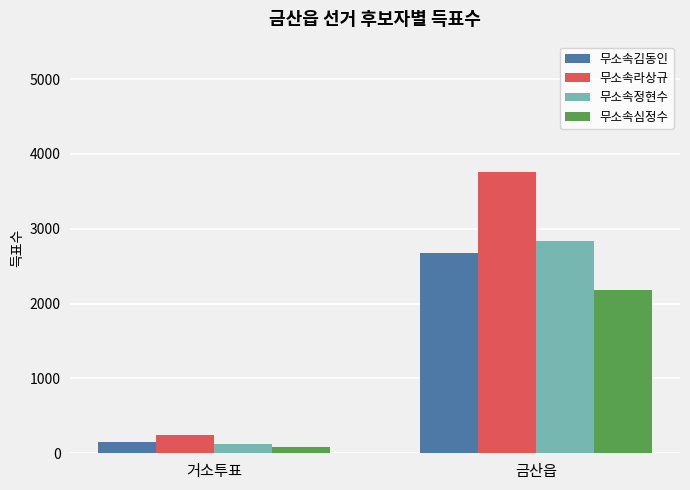

Is it true that 무소속김동인 equals 1215 at 금산읍?

False